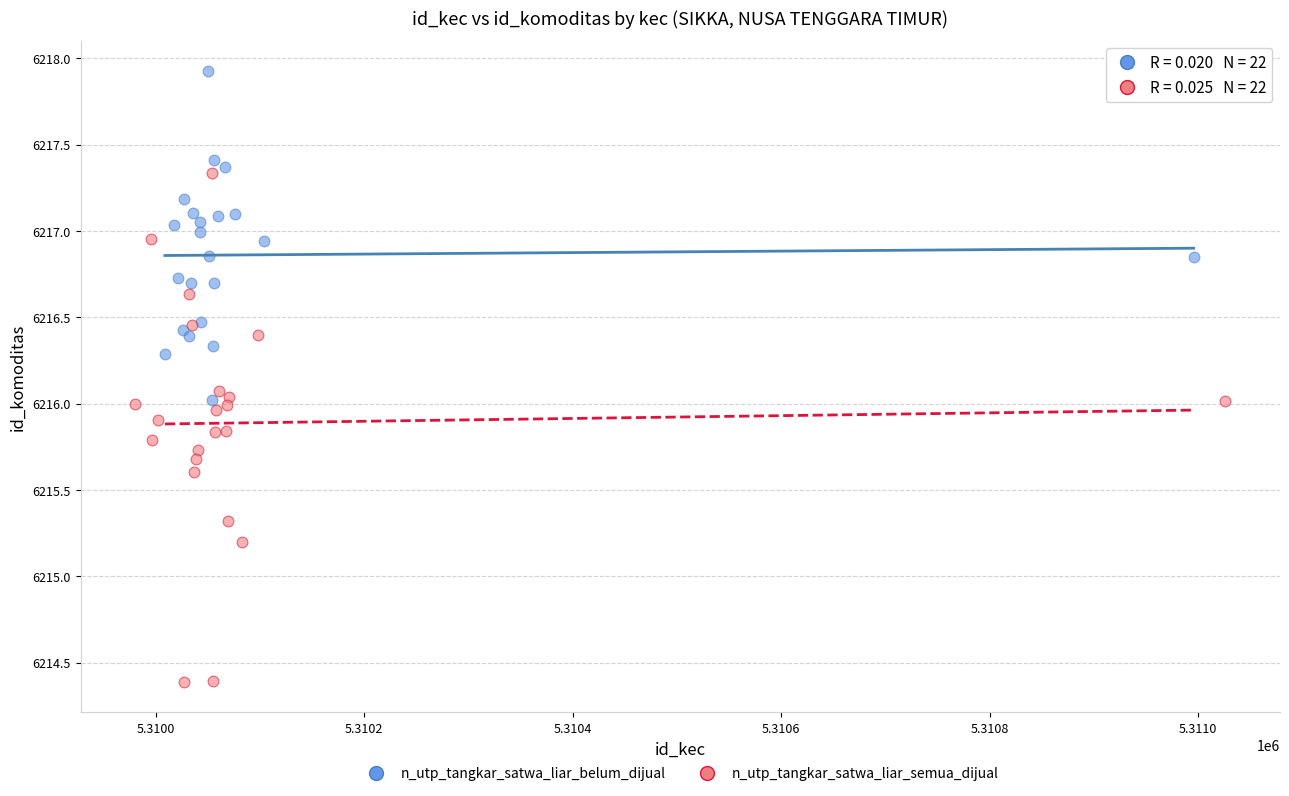

Which series reaches the maximum Y coordinate?

n_utp_tangkar_satwa_liar_belum_dijual